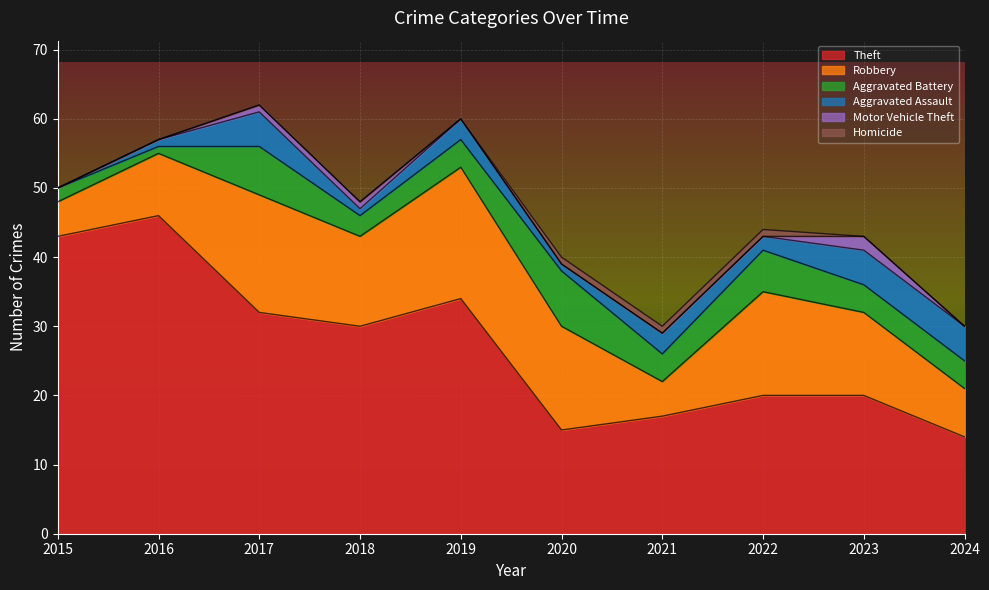

True or false: Aggravated Battery and Homicide cross at least once.

False